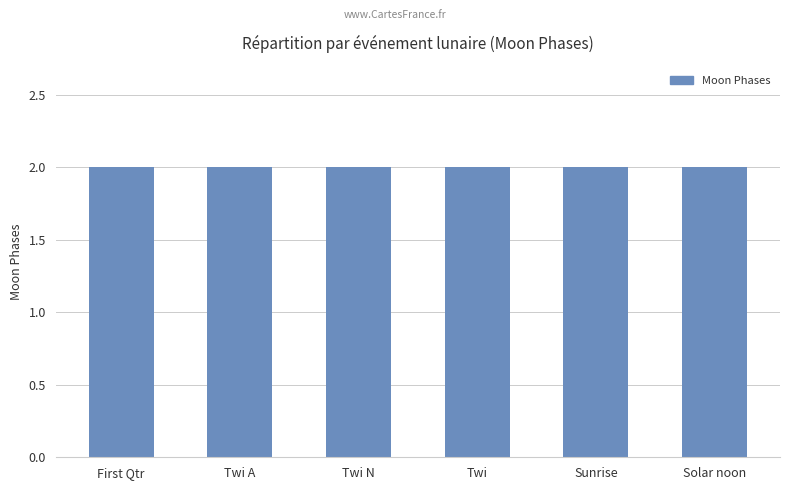

Which has a higher value, Twi A or Solar noon?

Twi A